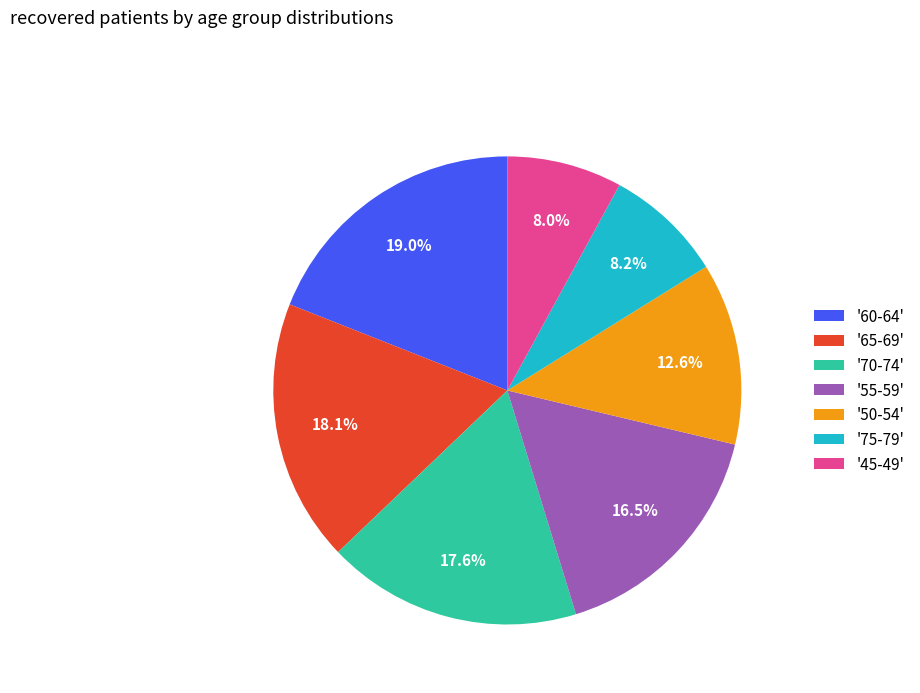

Which slice is the largest?

'60-64'